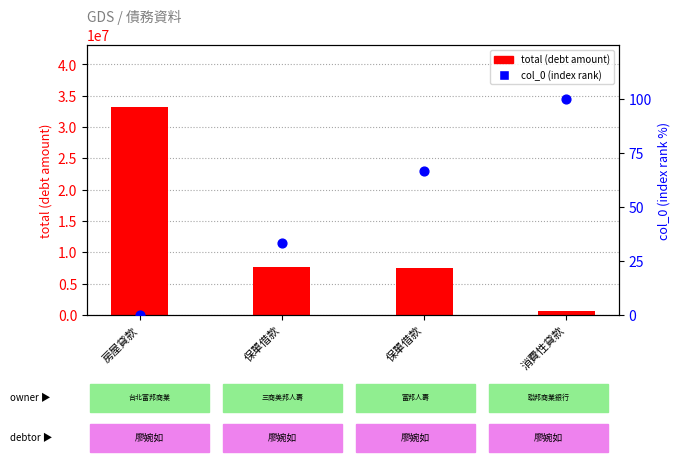

What is the total value across all series at 保單借款?

7674752.3